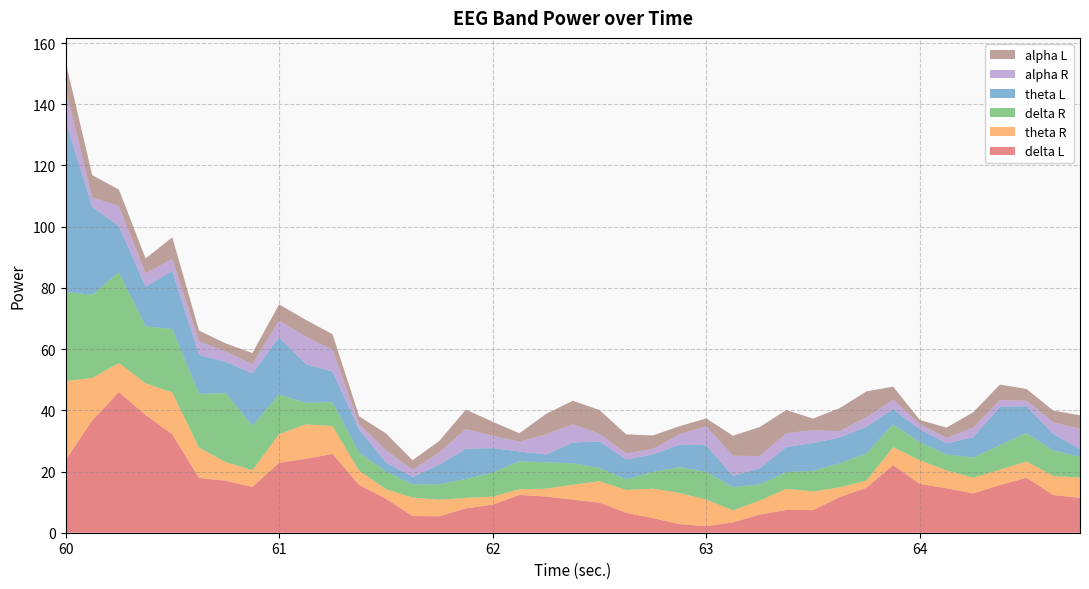

Reading right to left, list all the values displayed in this chart.

delta L: 64.75=11.4	64.625=12.3	64.5=18.0	64.375=15.6	64.25=12.8	64.125=14.5	64.0=15.9	63.875=22.1	63.75=14.7	63.625=11.7	63.5=7.4	63.375=7.4	63.25=5.9	63.125=3.4	63.0=2.1	62.875=2.8	62.75=4.8	62.625=6.5	62.5=9.8	62.375=10.8	62.25=11.8	62.125=12.3	62.0=9.2	61.875=8.0	61.75=5.4	61.625=5.5	61.5=11.1	61.375=15.6	61.25=25.8	61.125=24.2	61.0=22.8	60.875=15.0	60.75=17.0	60.625=17.9	60.5=32.2	60.375=38.5	60.25=45.9	60.125=36.7	60.0=23.8
theta R: 64.75=6.7	64.625=6.2	64.5=5.3	64.375=5.0	64.25=5.1	64.125=5.8	64.0=7.7	63.875=5.9	63.75=2.3	63.625=3.2	63.5=6.1	63.375=6.9	63.25=4.5	63.125=4.0	63.0=8.7	62.875=10.2	62.75=9.6	62.625=7.4	62.5=7.0	62.375=4.9	62.25=2.6	62.125=1.8	62.0=2.6	61.875=3.4	61.75=5.4	61.625=6.0	61.5=3.1	61.375=4.7	61.25=9.1	61.125=11.2	61.0=9.3	60.875=5.5	60.75=6.1	60.625=9.9	60.5=13.6	60.375=10.4	60.25=9.5	60.125=13.9	60.0=25.8
delta R: 64.75=6.8	64.625=8.3	64.5=9.3	64.375=8.0	64.25=6.6	64.125=5.2	64.0=5.9	63.875=7.4	63.75=8.9	63.625=7.8	63.5=6.8	63.375=5.5	63.25=5.3	63.125=7.6	63.0=9.1	62.875=8.4	62.75=5.5	62.625=3.5	62.5=4.3	62.375=7.0	62.25=8.6	62.125=9.2	62.0=7.8	61.875=6.2	61.75=5.1	61.625=4.3	61.5=5.8	61.375=5.9	61.25=7.8	61.125=7.0	61.0=13.0	60.875=14.6	60.75=22.5	60.625=17.6	60.5=20.8	60.375=18.6	60.25=29.6	60.125=27.2	60.0=29.1
theta L: 64.75=2.5	64.625=5.4	64.5=8.8	64.375=12.5	64.25=6.7	64.125=3.6	64.0=4.2	63.875=5.0	63.75=8.7	63.625=8.5	63.5=9.1	63.375=8.2	63.25=5.3	63.125=3.6	63.0=8.7	62.875=7.4	62.75=5.7	62.625=6.5	62.5=8.7	62.375=6.7	62.25=2.6	62.125=3.2	62.0=8.1	61.875=9.9	61.75=6.3	61.625=2.4	61.5=2.9	61.375=7.5	61.25=10.1	61.125=12.7	61.0=18.6	60.875=17.1	60.75=10.2	60.625=12.8	60.5=18.9	60.375=13.0	60.25=15.1	60.125=28.7	60.0=55.9
alpha R: 64.75=6.6	64.625=3.8	64.5=1.8	64.375=2.2	64.25=3.1	64.125=1.8	64.0=1.8	63.875=3.0	63.75=3.1	63.625=2.1	63.5=4.1	63.375=4.5	63.25=4.0	63.125=6.6	63.0=6.2	62.875=3.4	62.75=1.8	62.625=2.0	62.5=2.5	62.375=6.0	62.25=6.6	62.125=3.2	62.0=4.0	61.875=6.4	61.75=4.0	61.625=2.3	61.5=4.0	61.375=1.8	61.25=7.1	61.125=9.0	61.0=5.5	60.875=2.9	60.75=3.5	60.625=4.4	60.5=4.0	60.375=4.3	60.25=6.6	60.125=3.1	60.0=10.8
alpha L: 64.75=4.4	64.625=3.8	64.5=3.8	64.375=5.1	64.25=5.0	64.125=3.4	64.0=1.3	63.875=4.3	63.75=8.4	63.625=7.5	63.5=3.8	63.375=7.6	63.25=9.5	63.125=6.6	63.0=2.5	62.875=2.6	62.75=4.4	62.625=6.2	62.5=7.7	62.375=7.7	62.25=6.7	62.125=2.7	62.0=4.6	61.875=6.4	61.75=3.7	61.625=3.1	61.5=5.5	61.375=2.5	61.25=5.1	61.125=5.5	61.0=5.3	60.875=3.7	60.75=2.6	60.625=3.5	60.5=7.0	60.375=4.9	60.25=5.4	60.125=7.3	60.0=8.6